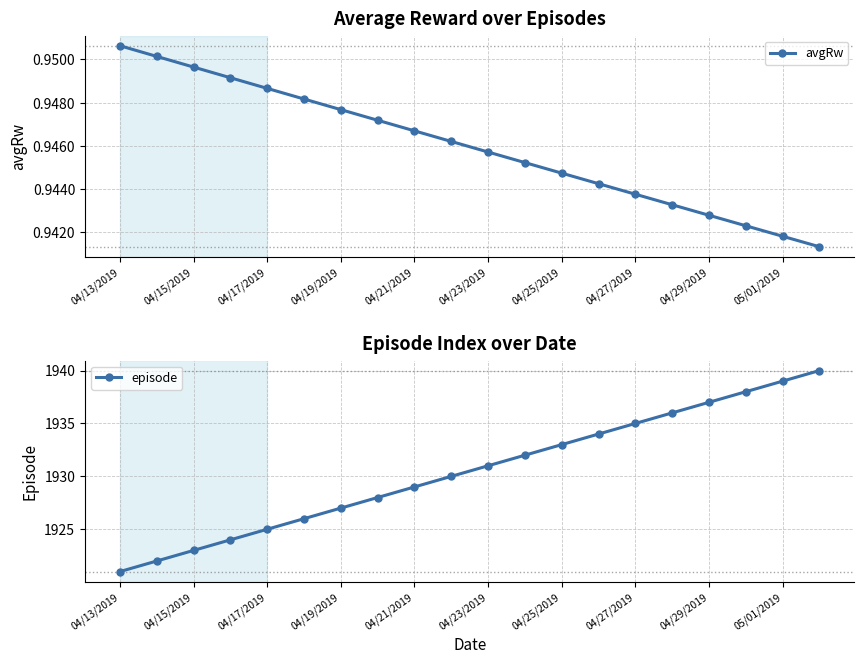

True or false: avgRw has a value of 0.7 at 04/21/2019.

False